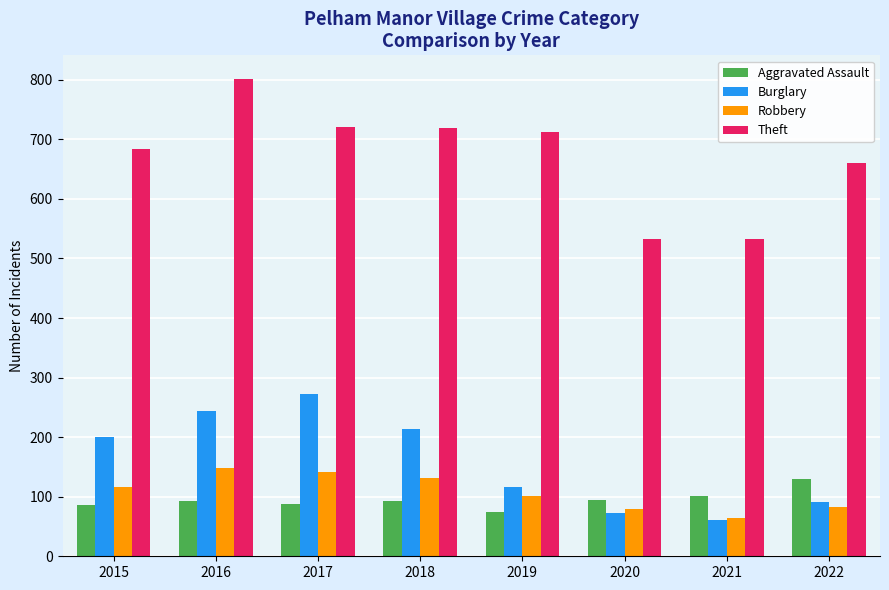

What is the value of the Theft bar at the 4th from the left?

719